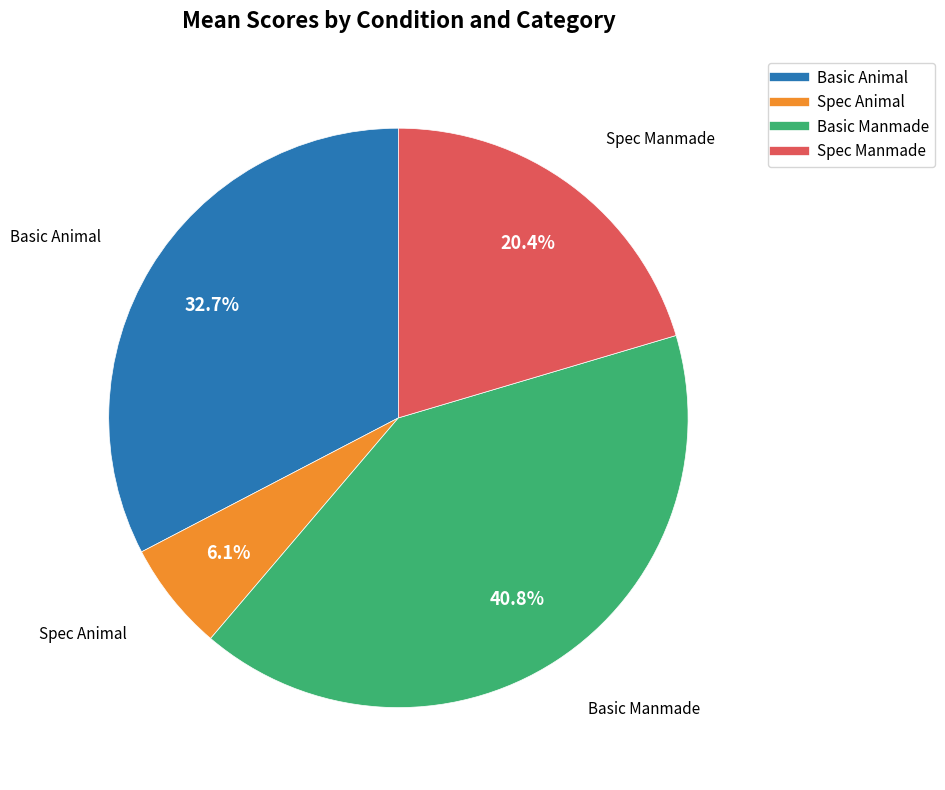

Does any single category account for the majority?

No